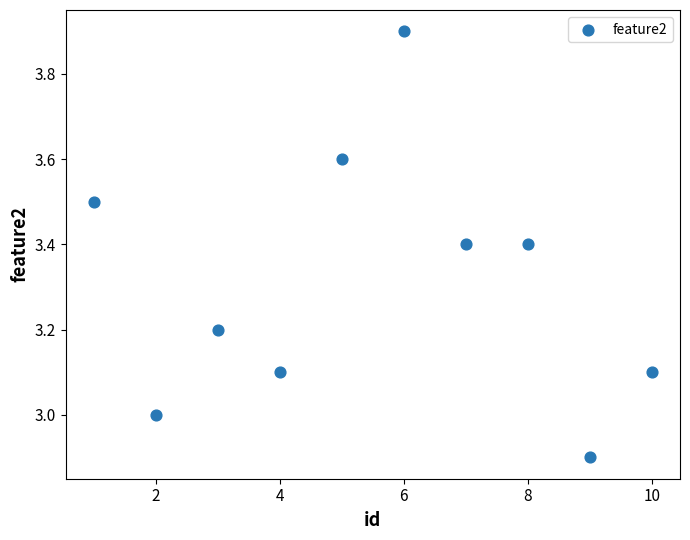

What is the range of X values (max minus min)?

9.0